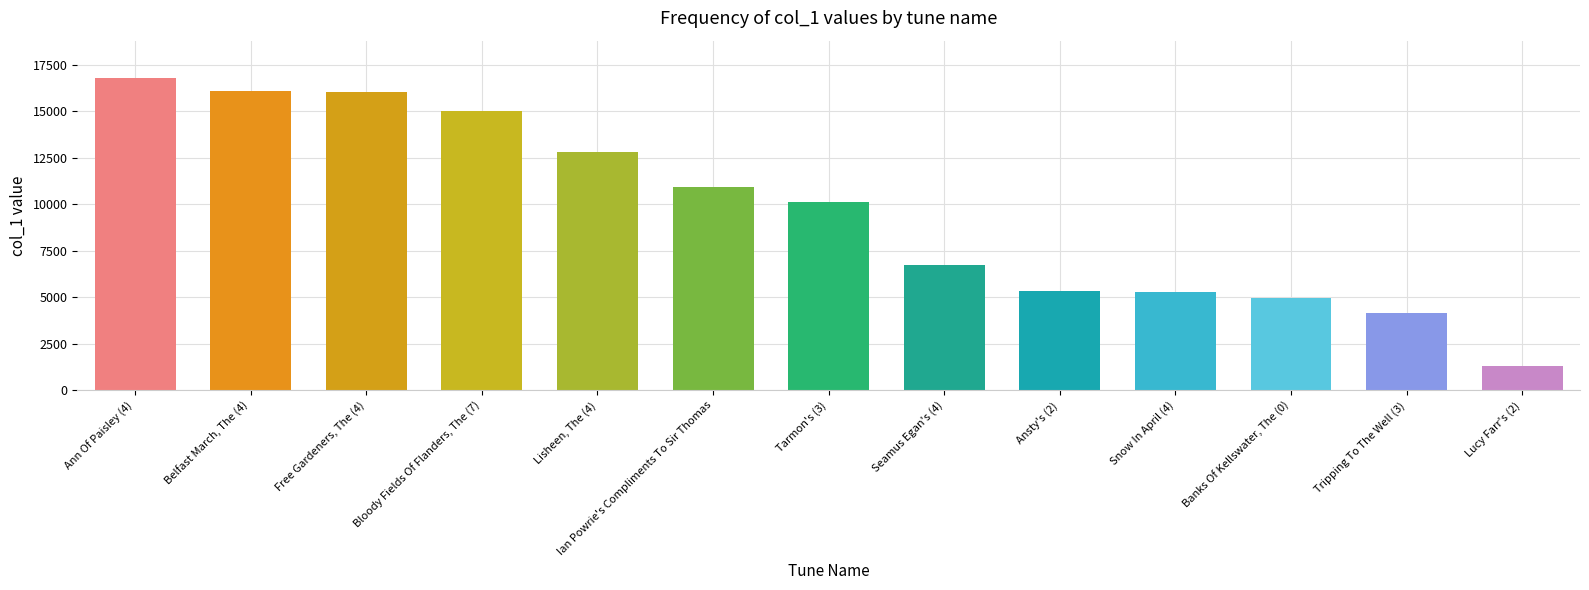

List the labels in order of value, smallest first.

Lucy Farr's (2), Tripping To The Well (3), Banks Of Kellswater, The (0), Snow In April (4), Ansty's (2), Seamus Egan's (4), Tarmon's (3), Ian Powrie's Compliments To Sir Thomas, Lisheen, The (4), Bloody Fields Of Flanders, The (7), Free Gardeners, The (4), Belfast March, The (4), Ann Of Paisley (4)